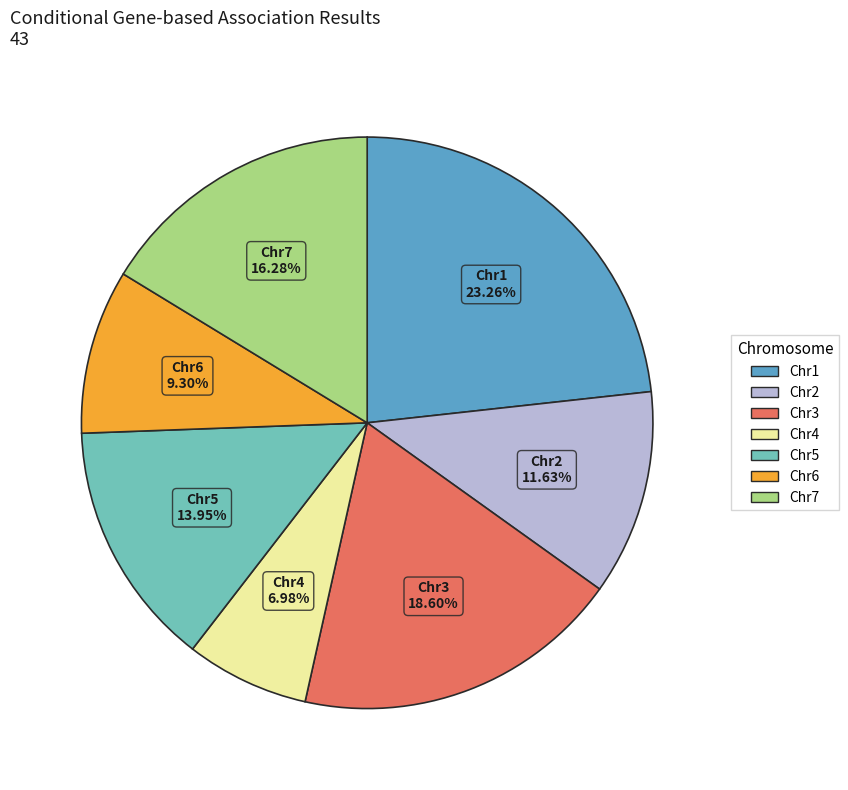

Does any single category account for the majority?

No